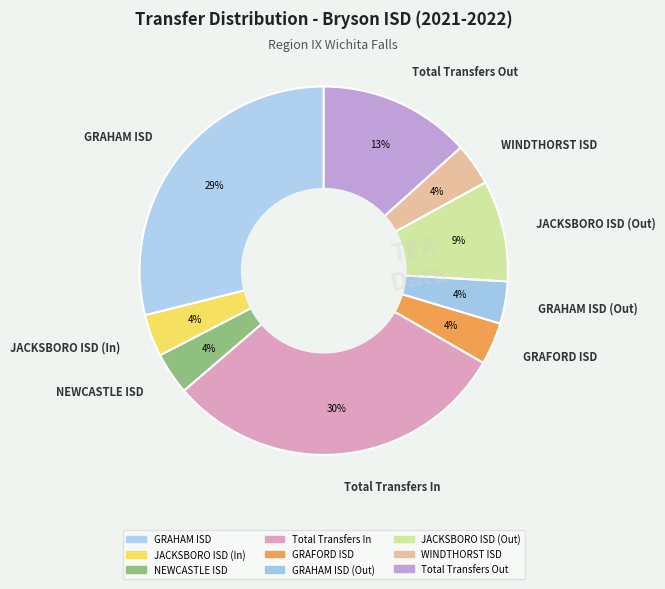

Does any single category account for the majority?

No